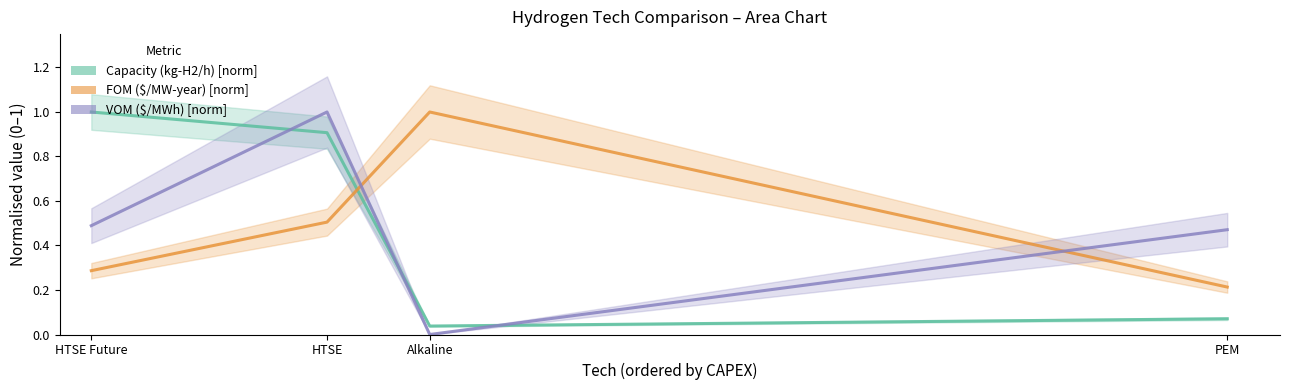

What position from the left is PEM?

4